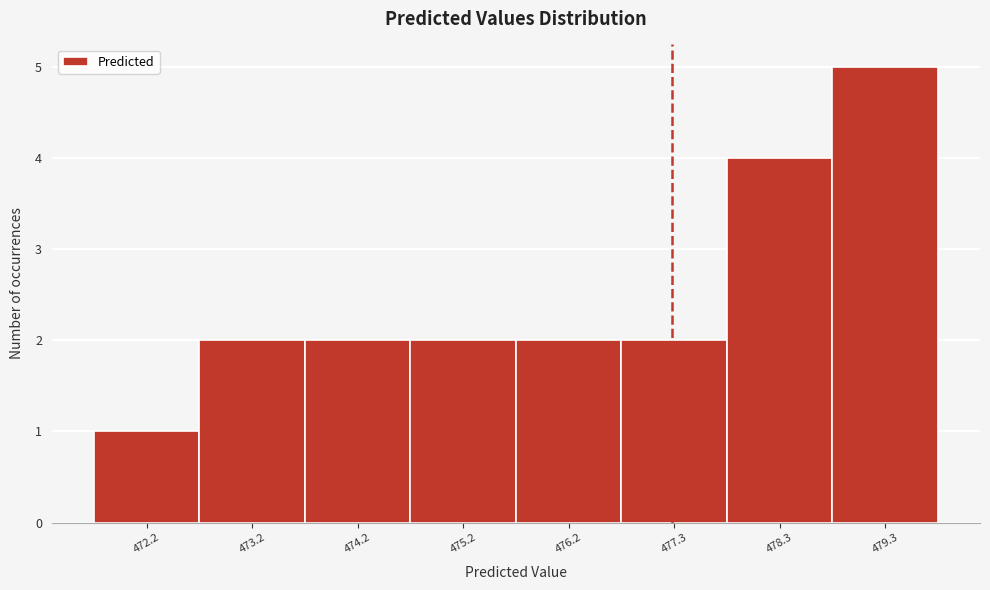

Reading left to right, extract all data points from this chart.

472.2=1	473.2=2	474.2=2	475.2=2	476.2=2	477.3=2	478.3=4	479.3=5